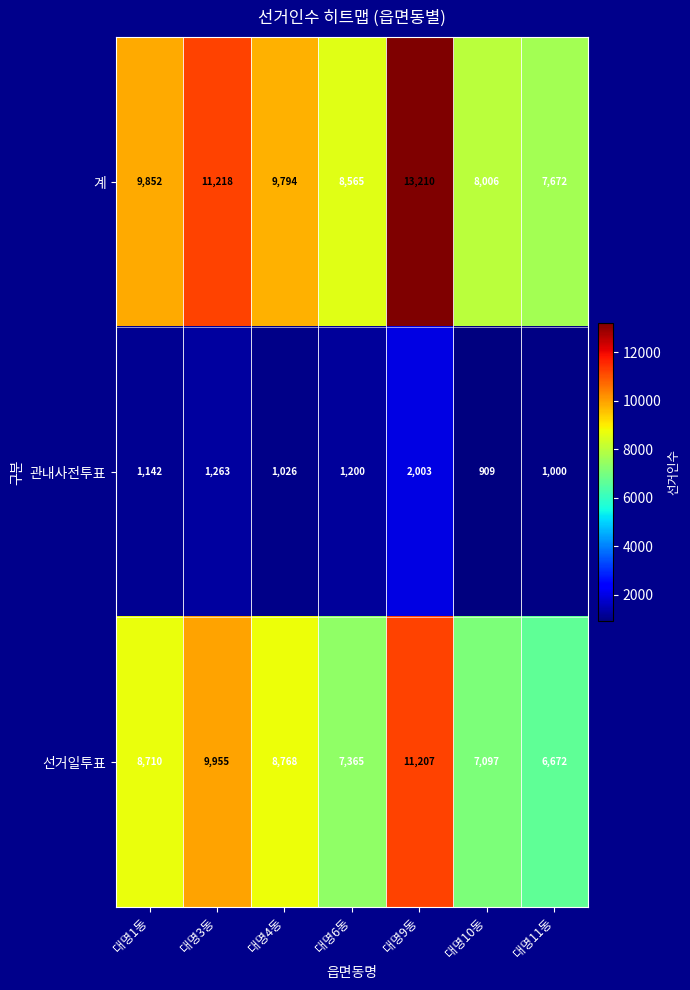

What is the greatest value displayed?

13210